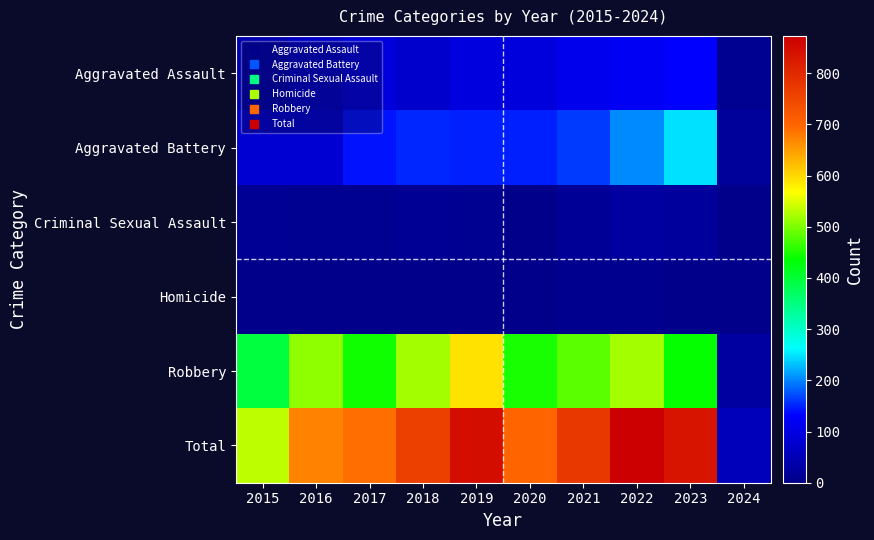

Which series has the largest range (max minus min)?

Total